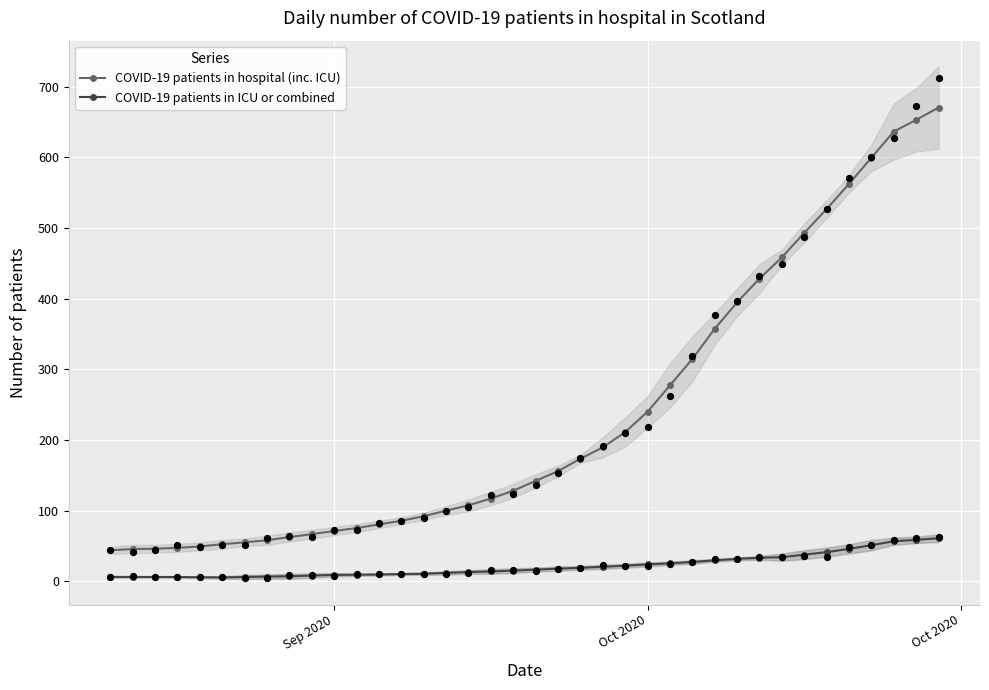

What is the lowest value of the COVID-19 patients in hospital (inc. ICU) series?

44.0